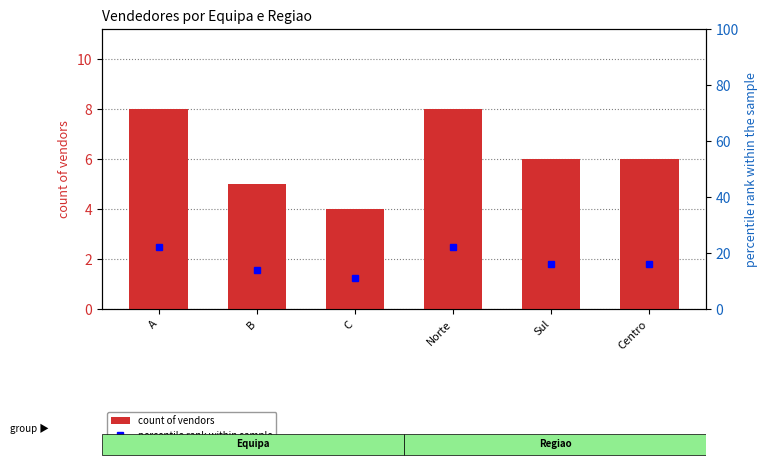

List the series in order of their peak value, highest first.

percentile rank within sample, count of vendors